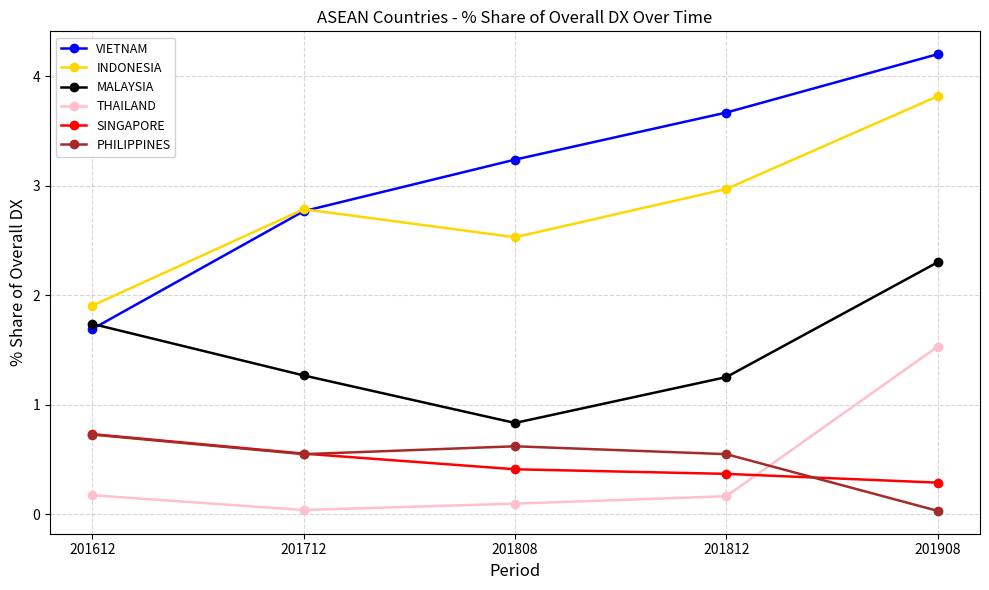

True or false: INDONESIA and PHILIPPINES cross at least once.

False